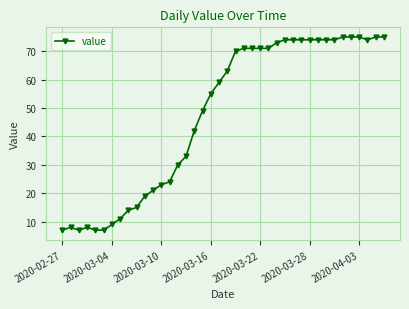

What is the average value?

48